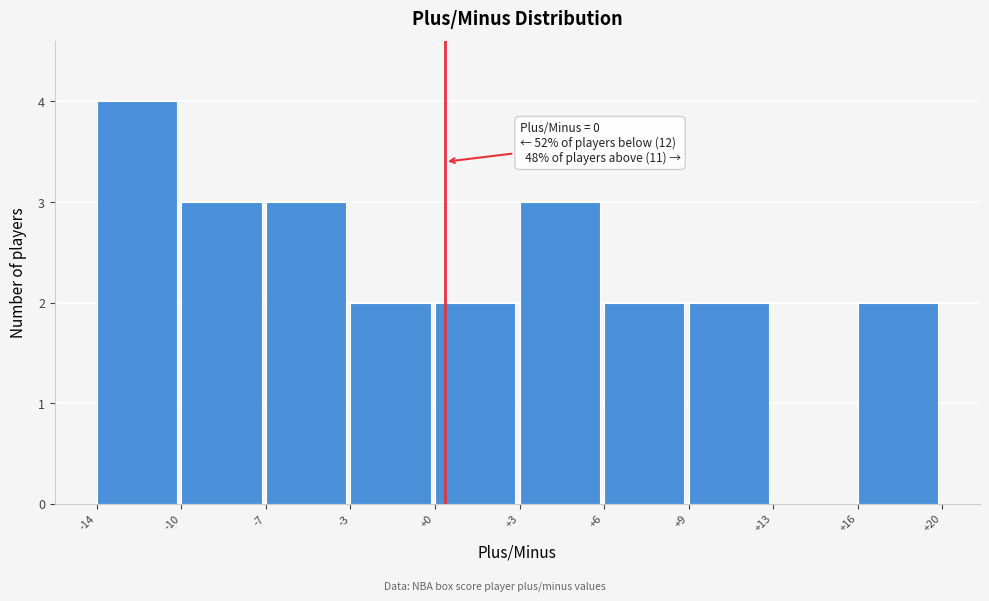

Reading left to right, extract all data points from this chart.

-14=4	-10=3	-7=3	-3=2	+0=2	+3=3	+6=2	+9=2	+13=0	+16=2